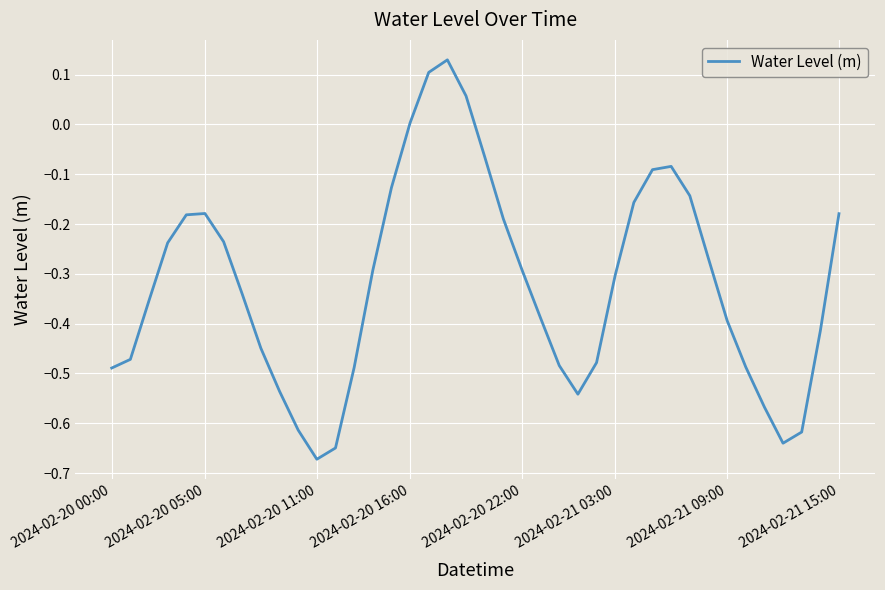

What is the difference between the maximum and minimum values?

0.8